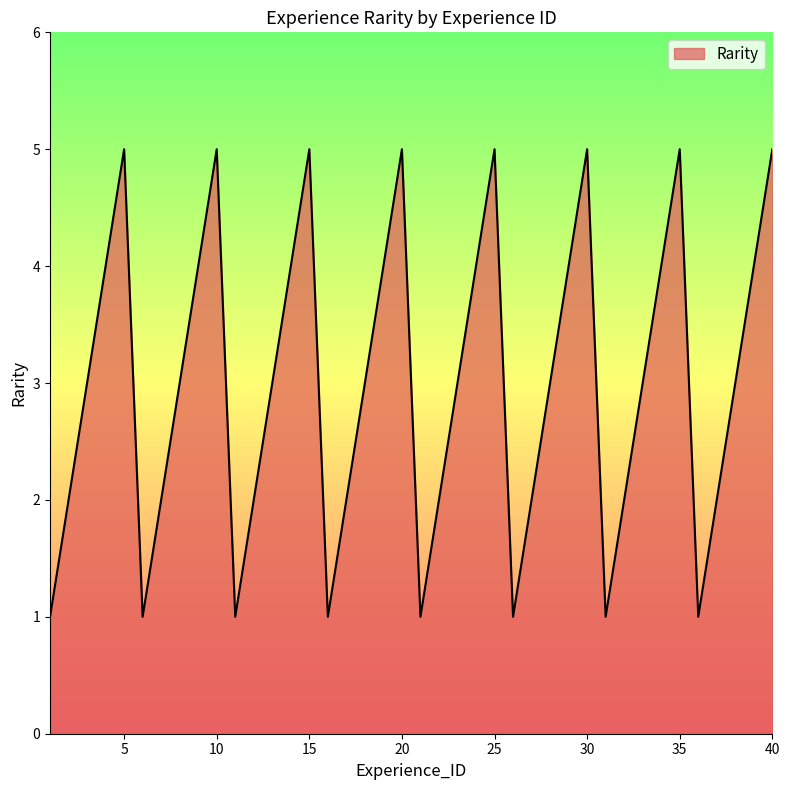

What is the greatest value displayed?

5